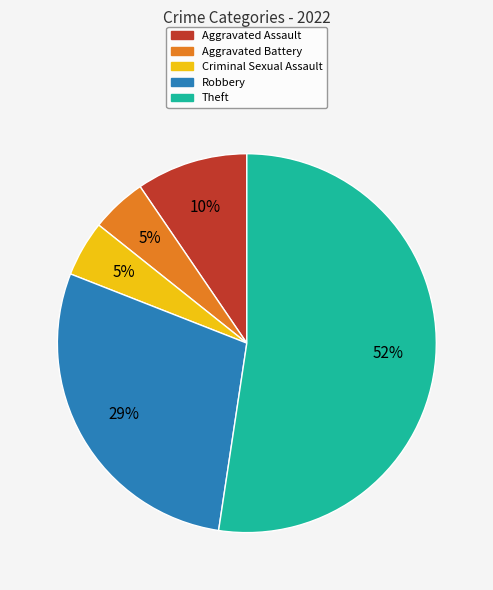

Does Robbery represent more than half of the total?

No